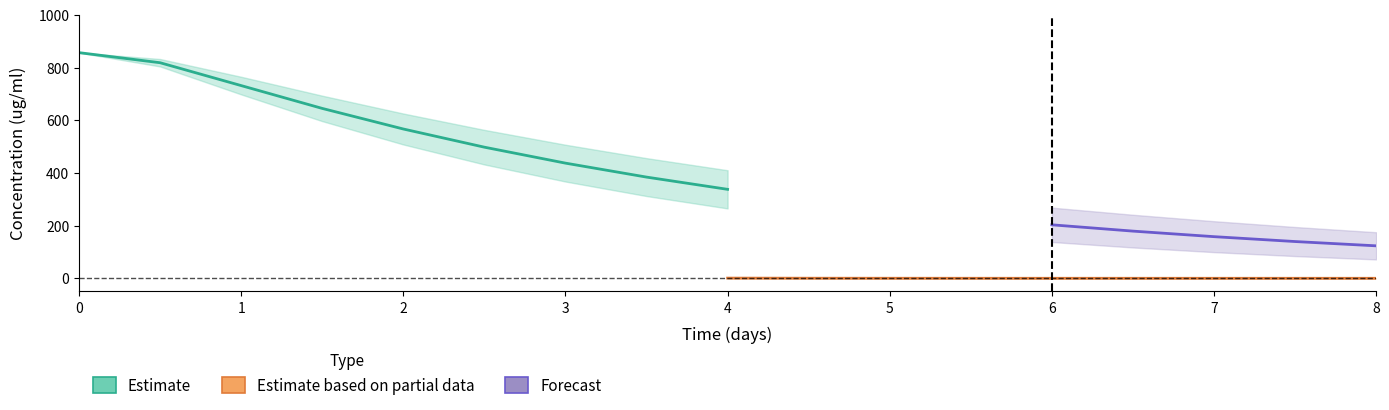

What is the value of the Case1a_conc point at the 1st from the left?

856.5